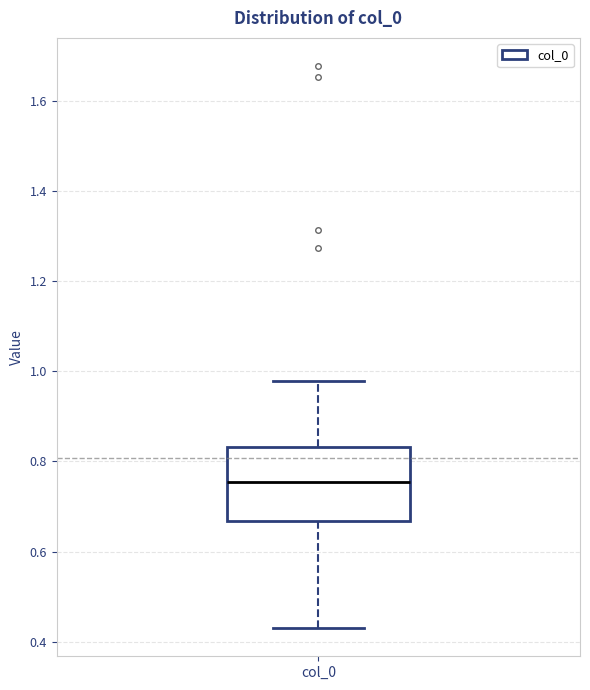

Transcribe this box plot: give where the median line is, the range the box spans, and where the two whiskers end, as read against the y-axis. The values are not printed on the chart, so give them approximately, as read against the axis.

median 0.76, box 0.66 to 0.84, whiskers 0.42 to 0.98